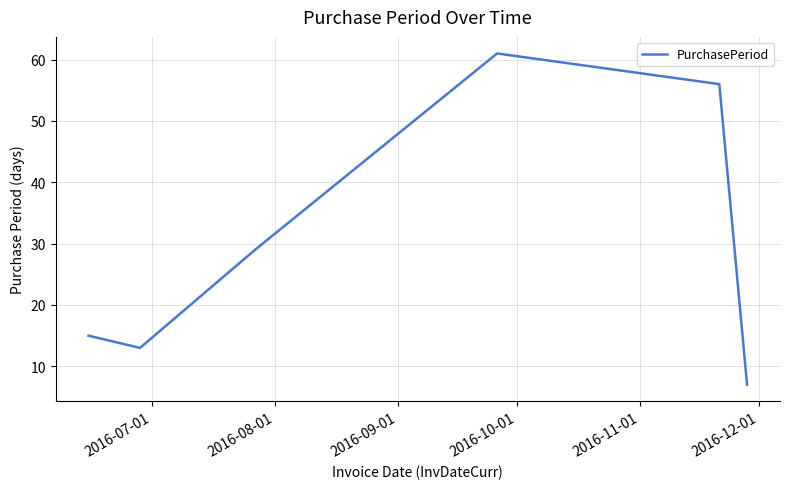

What is the maximum value shown in the chart?

61